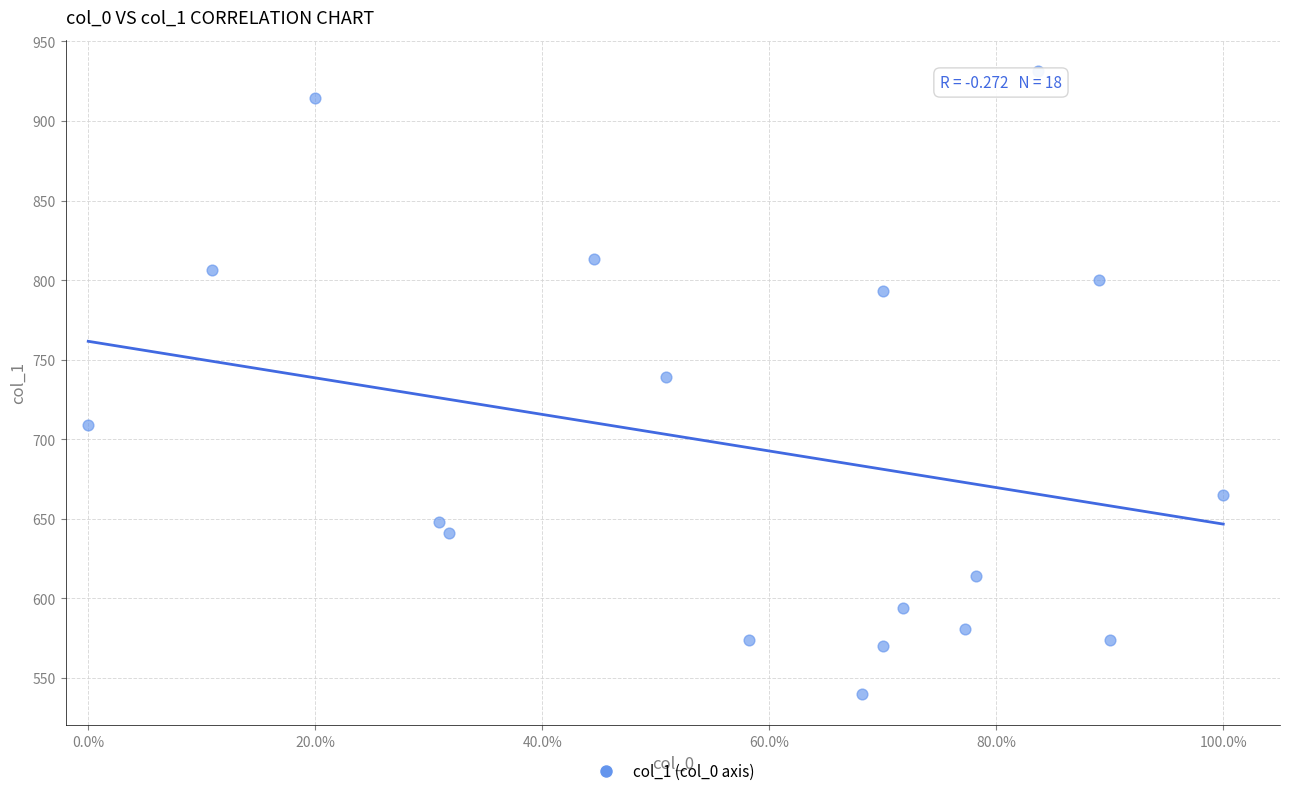

What is the range of X values (max minus min)?

1.0